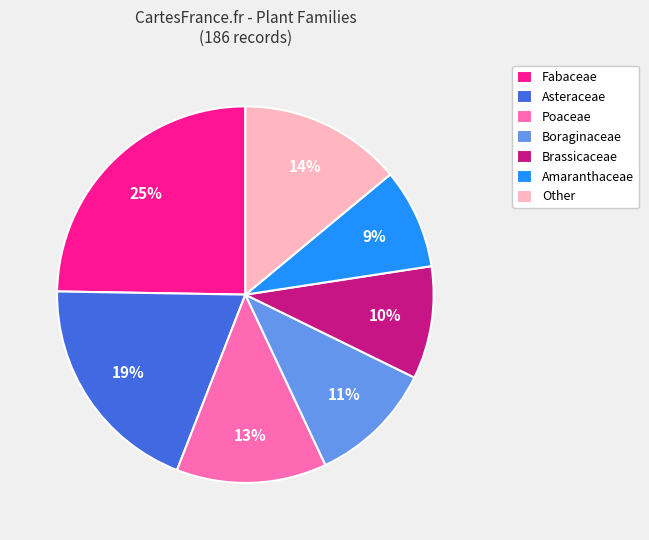

Approximately how many times larger is the value at Other compared to Fabaceae?

0.6